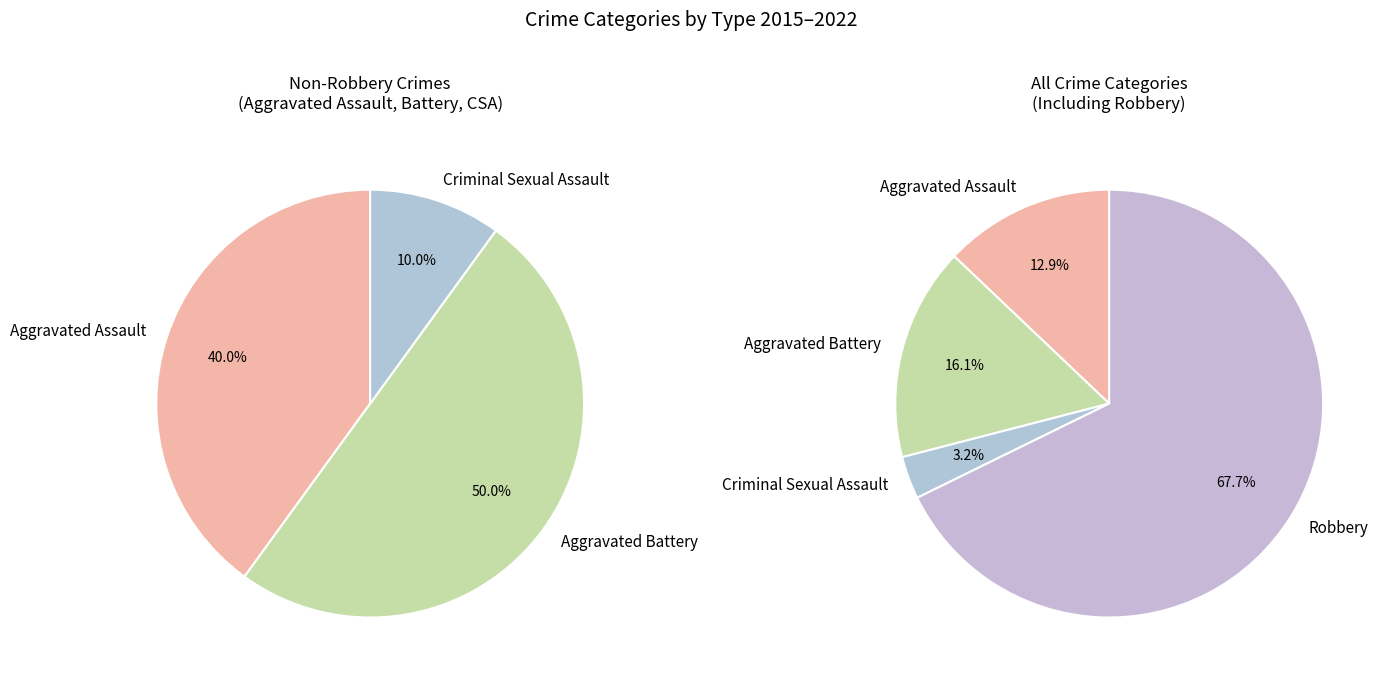

Which category accounts for the majority?

Robbery